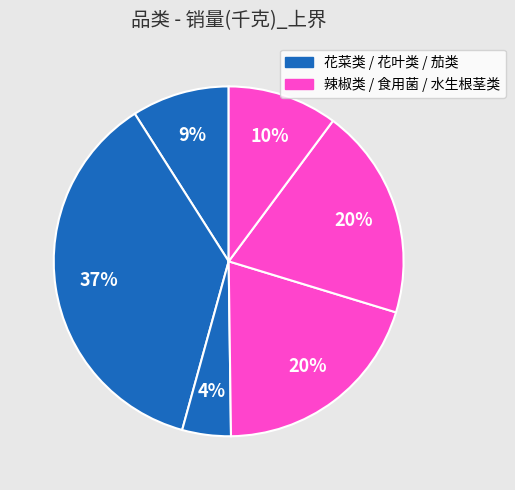

How many slices are in this pie chart?

6